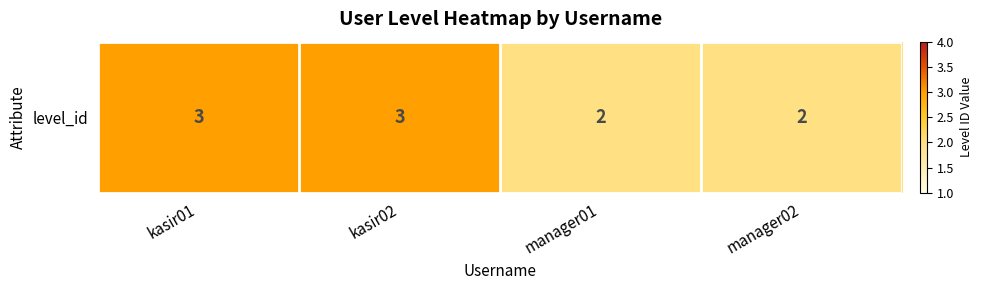

Is it true that the value at kasir01 is 5?

False